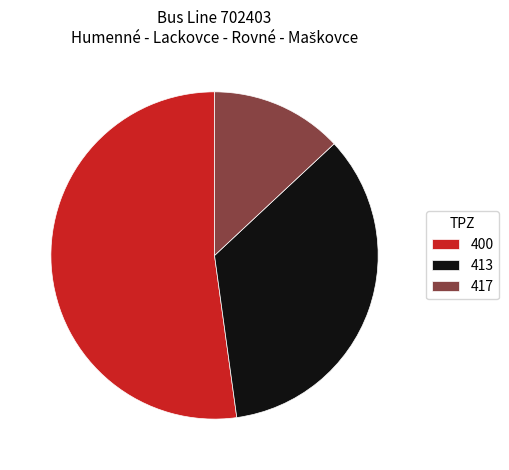

True or false: 413 accounts for 35% of the total.

True